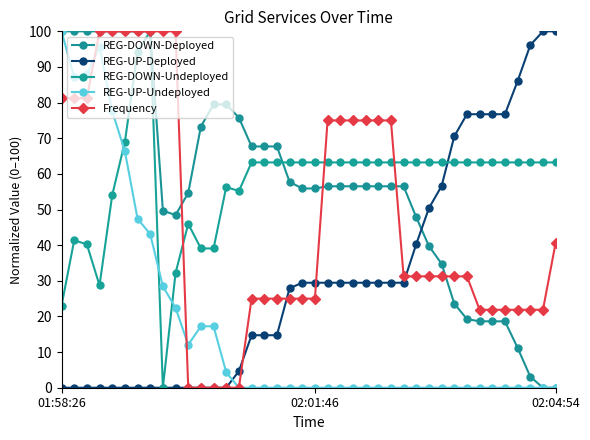

Count the number of categories in the chart.

40